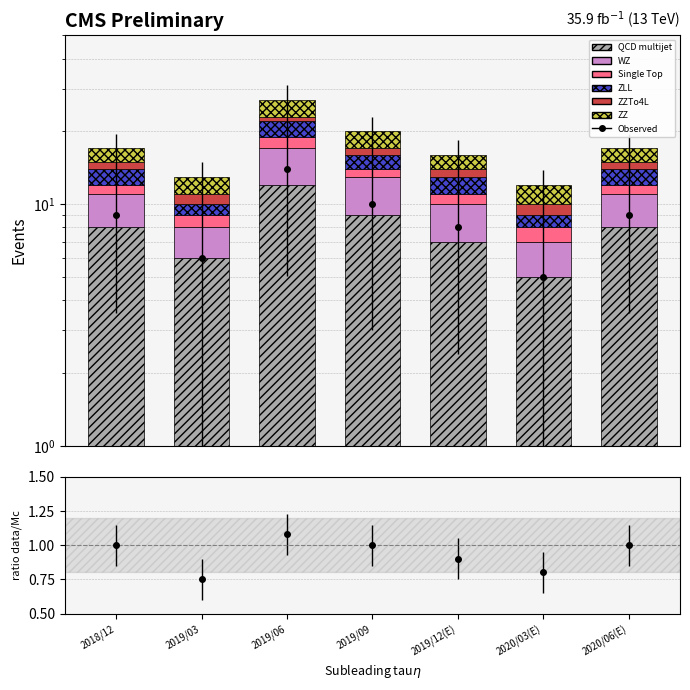

What is the spread (max minus min) of values at 2019/03?

5